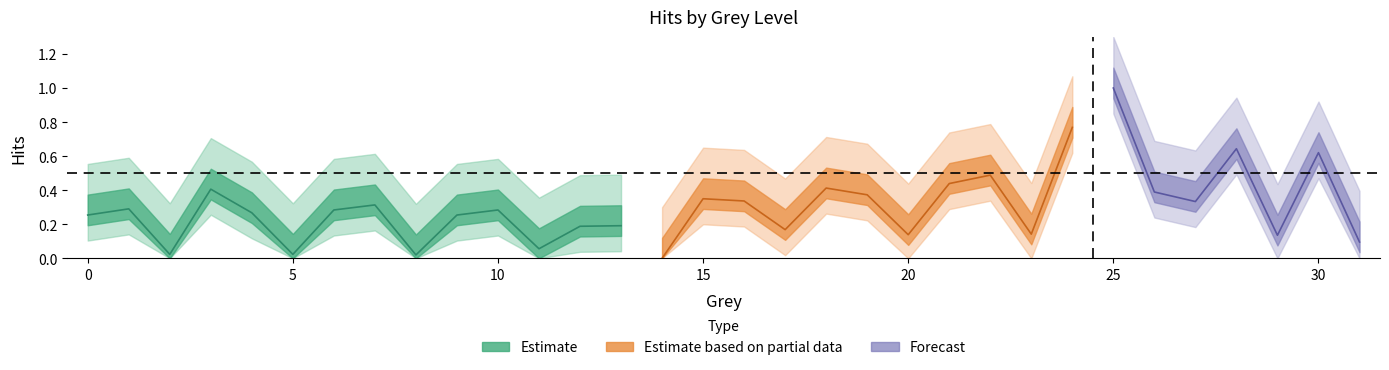

How many interior local peaks (higher than both neighbors) does the data have?

11